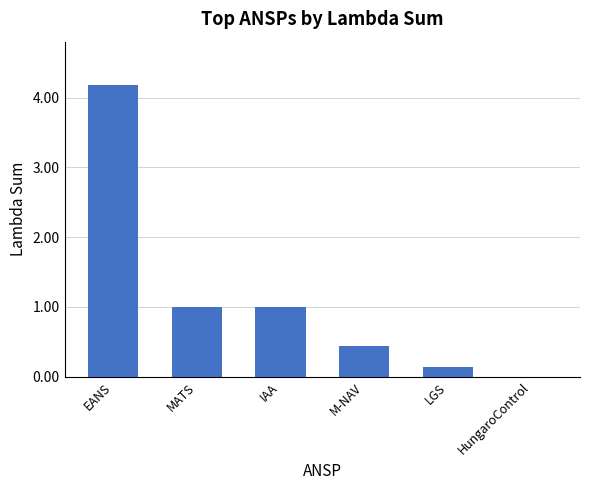

What is the sum of the values at LGS and IAA?

1.1